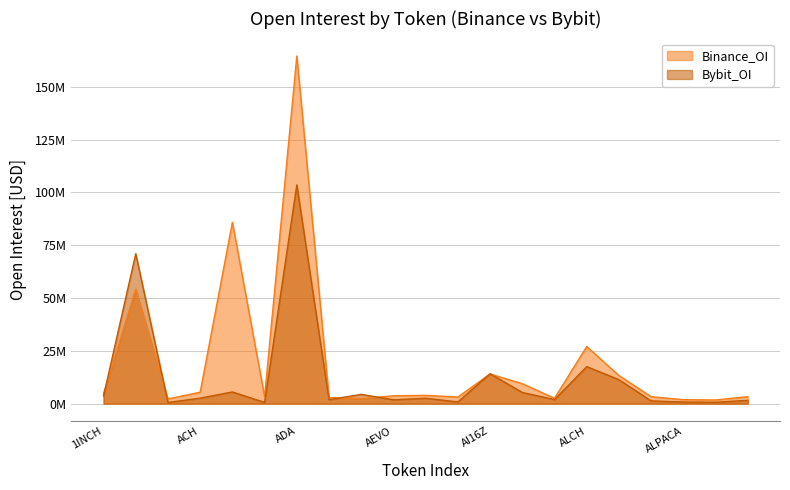

At how many categories does at least one series exceed 77838880?

2